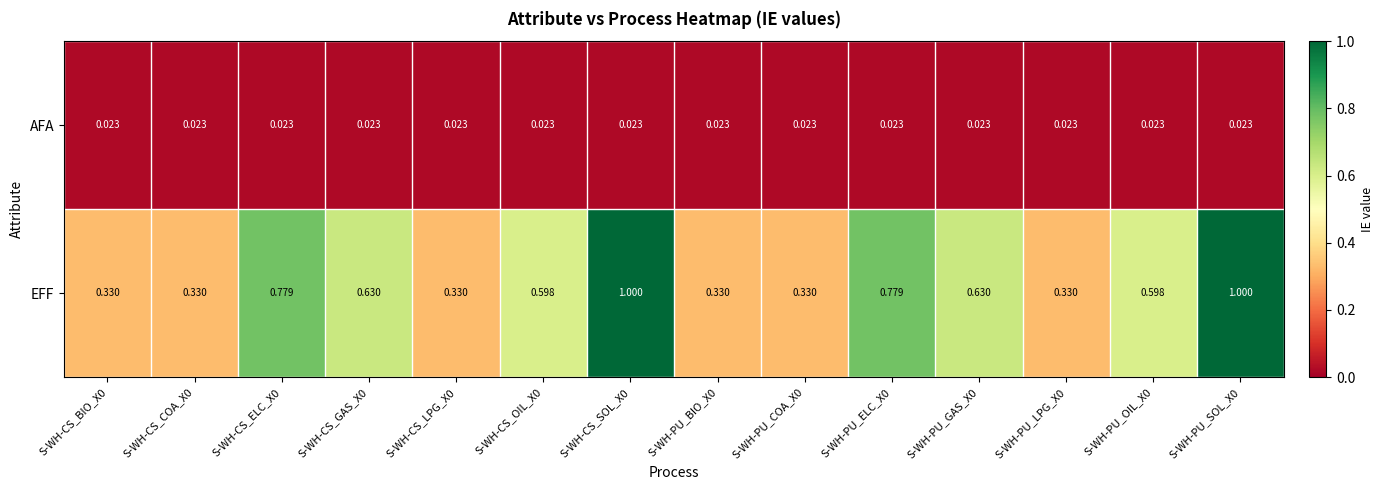

Which series has the widest spread of values?

EFF